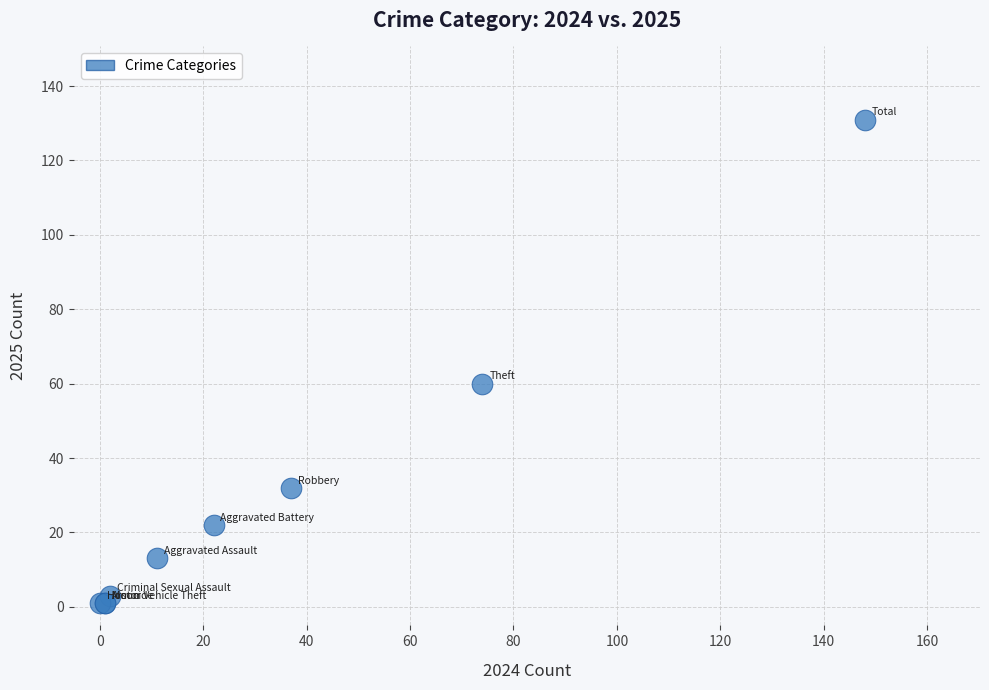

What Y value in the scatter plot is closest to 66?

60